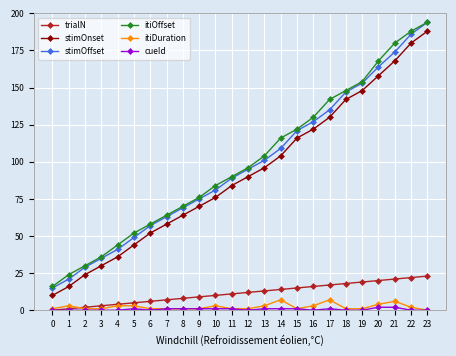

Reading left to right, extract all data points from this chart.

trialN: 0=0	1=1	2=2	3=3	4=4	5=5	6=6	7=7	8=8	9=9	10=10	11=11	12=12	13=13	14=14	15=15	16=16	17=17	18=18	19=19	20=20	21=21	22=22	23=23
stimOnset: 0=10	1=16	2=24	3=30	4=36	5=44	6=52	7=58	8=64	9=70	10=76	11=84	12=90	13=96	14=104	15=116	16=122	17=130	18=142	19=148	20=158	21=168	22=180	23=188
stimOffset: 0=15	1=21	2=29	3=35	4=41	5=49	6=57	7=63	8=69	9=75	10=81	11=89	12=95	13=101	14=109	15=121	16=127	17=135	18=147	19=153	20=164	21=174	22=186	23=194
itiOffset: 0=16	1=24	2=30	3=36	4=44	5=52	6=58	7=64	8=70	9=76	10=84	11=90	12=96	13=104	14=116	15=122	16=130	17=142	18=148	19=154	20=168	21=180	22=188	23=194
itiDuration: 0=1	1=3	2=1	3=1	4=3	5=3	6=1	7=1	8=1	9=1	10=3	11=1	12=1	13=3	14=7	15=1	16=3	17=7	18=1	19=1	20=4	21=6	22=2	23=0
cueId: 0=0	1=0	2=0	3=0	4=0	5=1	6=0	7=1	8=1	9=1	10=1	11=1	12=0	13=1	14=1	15=1	16=0	17=1	18=0	19=0	20=2	21=2	22=0	23=0